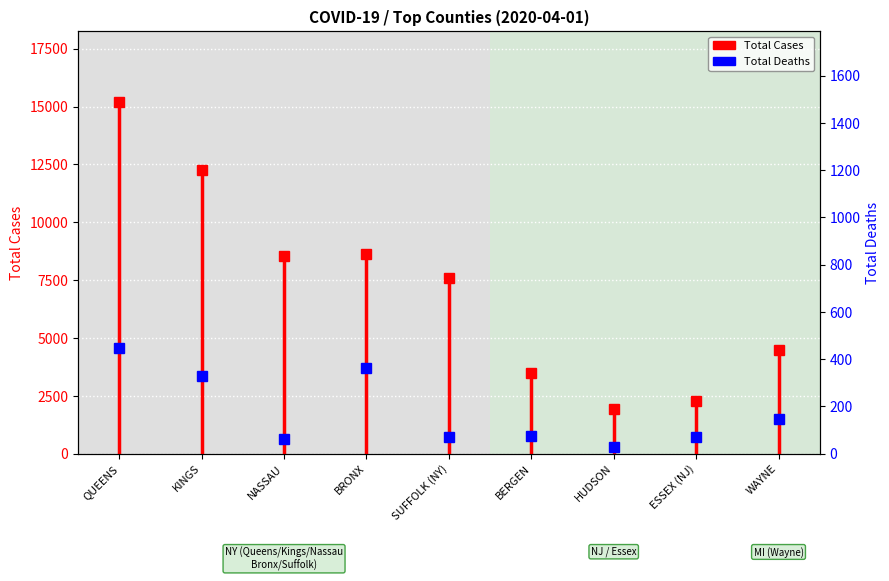

What is the label of the 7th point from the right?

NASSAU